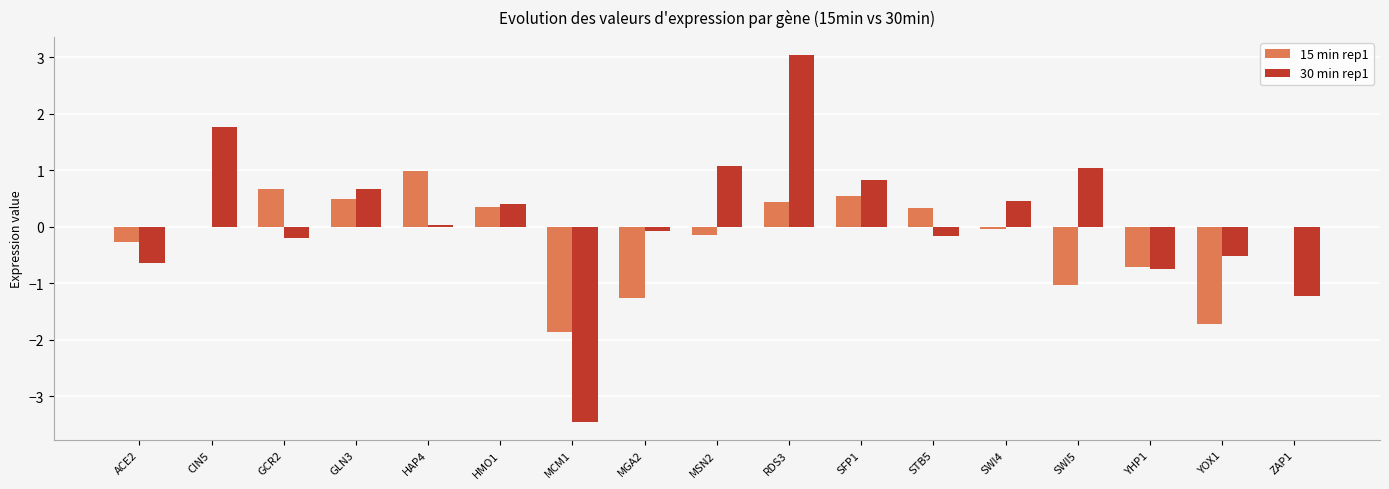

Which series has the largest total across all categories?

30 min rep1